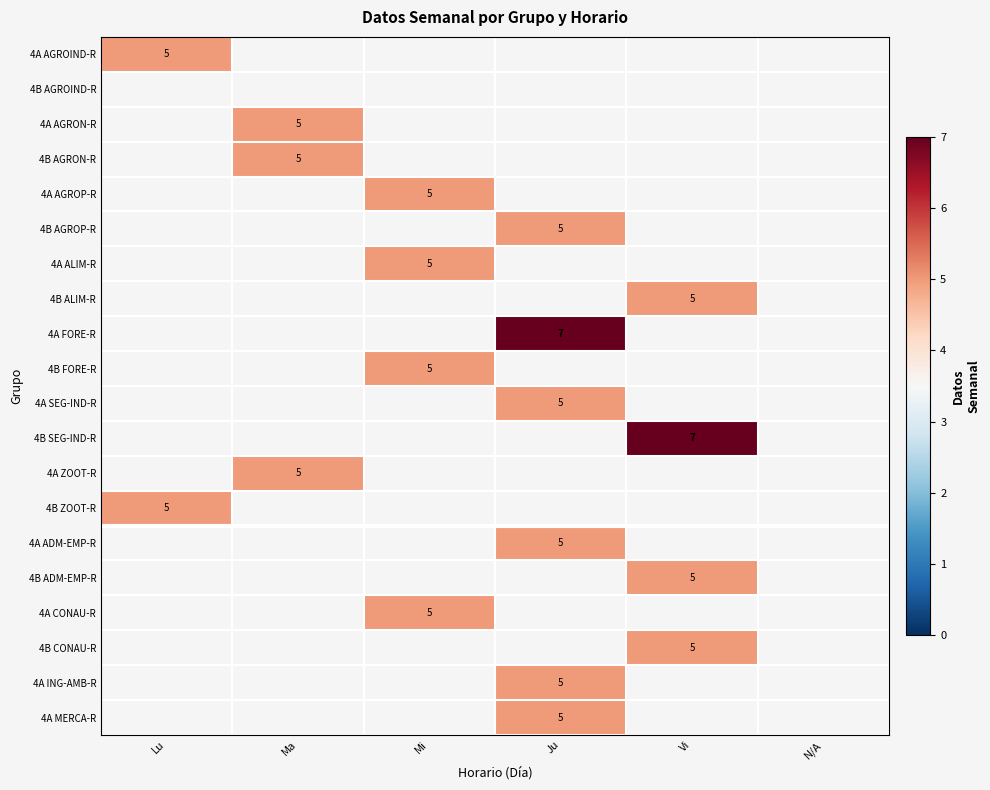

Is the value of 4A ZOOT-R at Lu greater than the value of 4B CONAU-R at N/A?

No